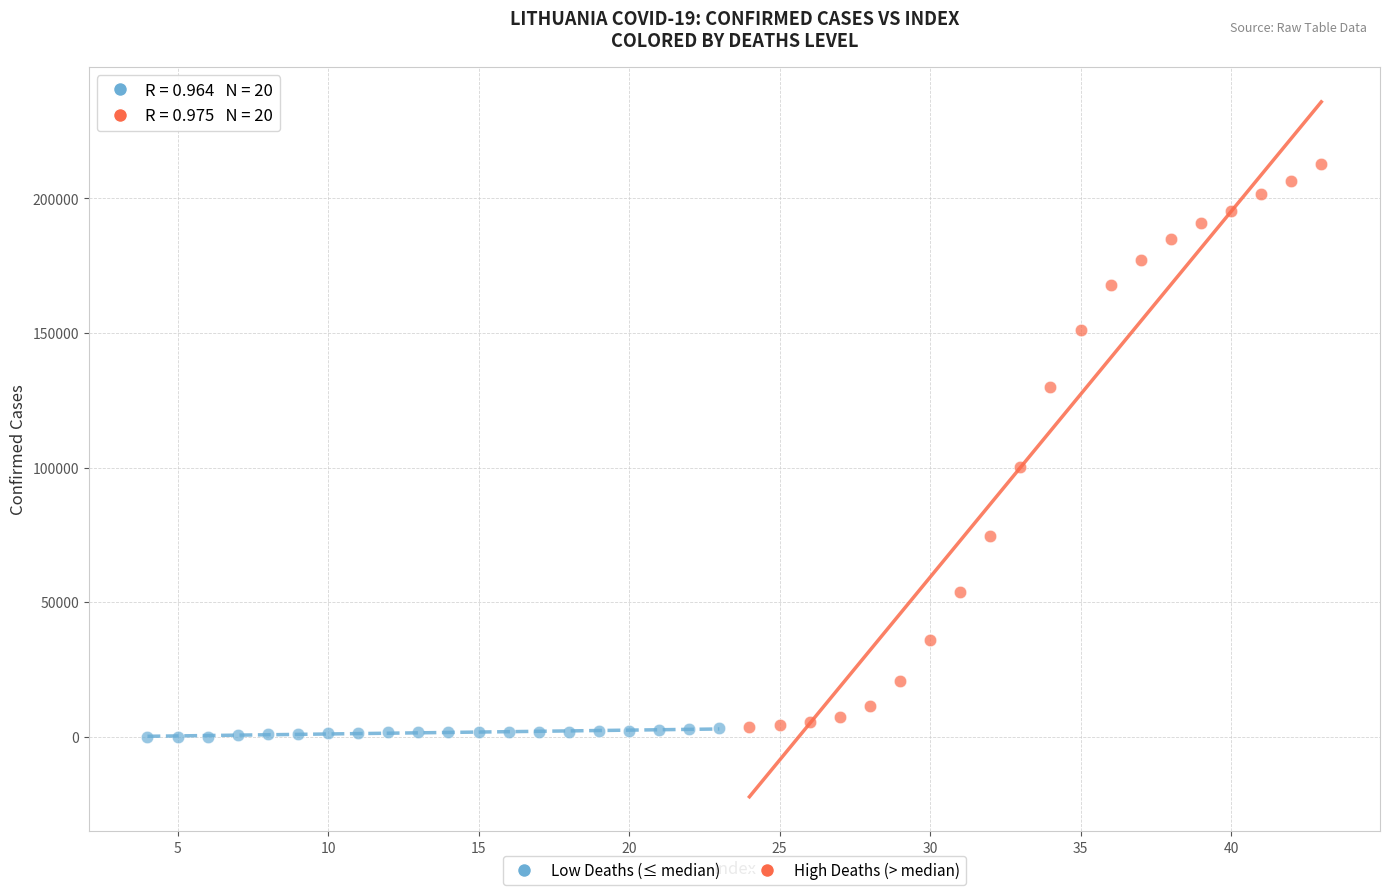

Which series has the widest spread of Y values?

High Deaths (> median)